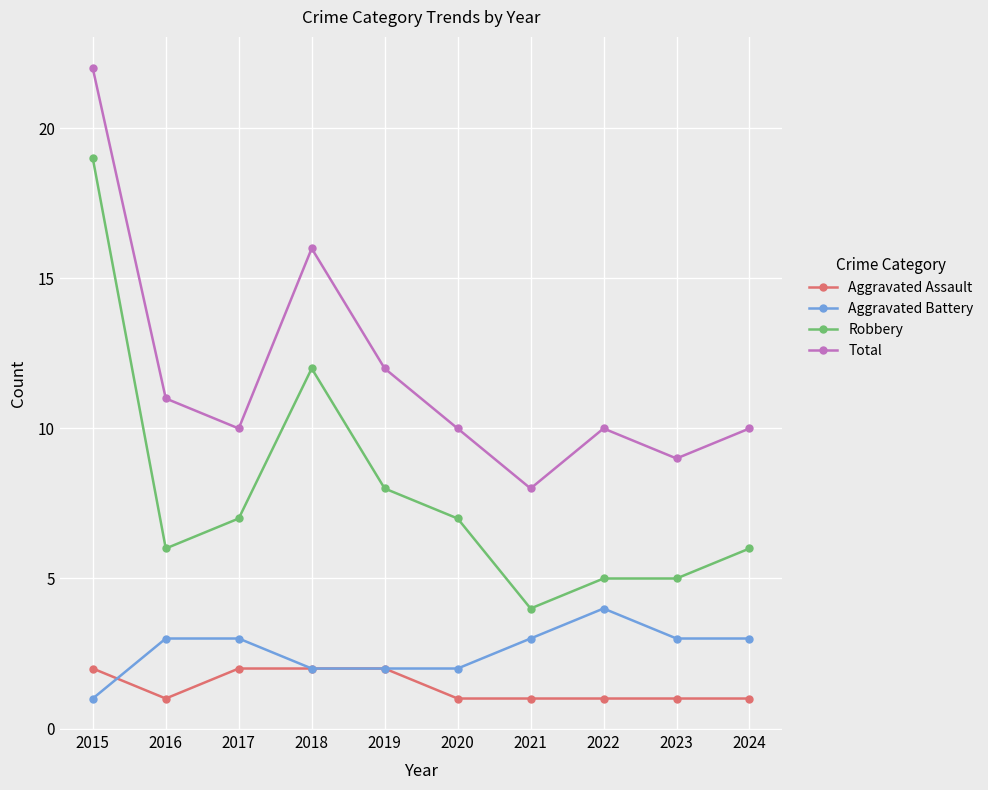

What value does the Aggravated Battery series have at 2023?

3